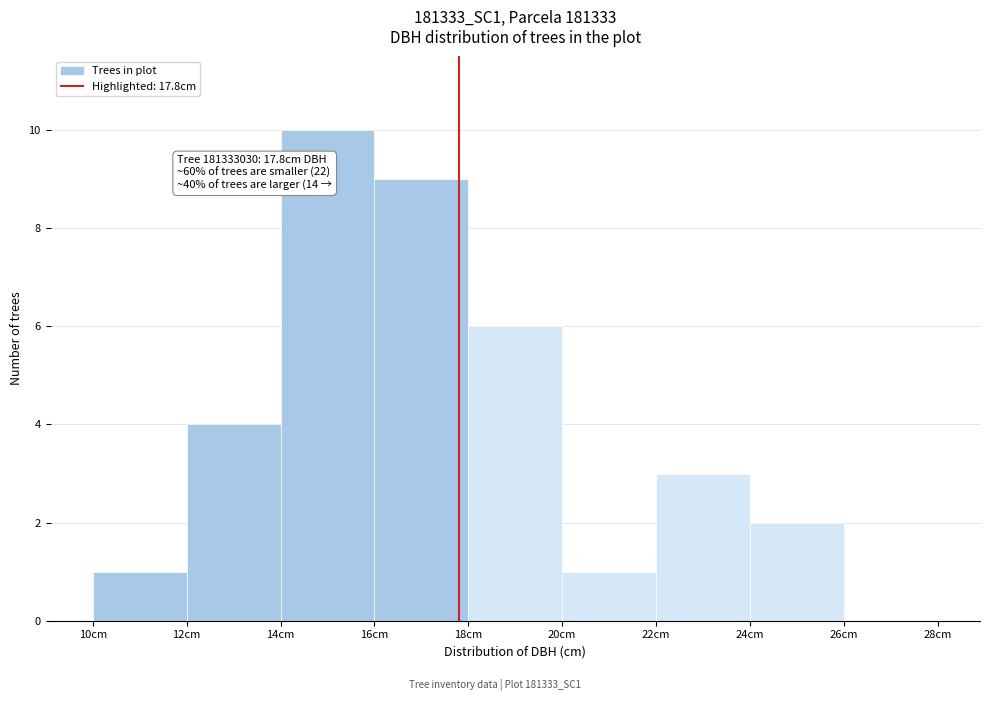

Over which range of the x-axis is the bar tallest?

14 to 16